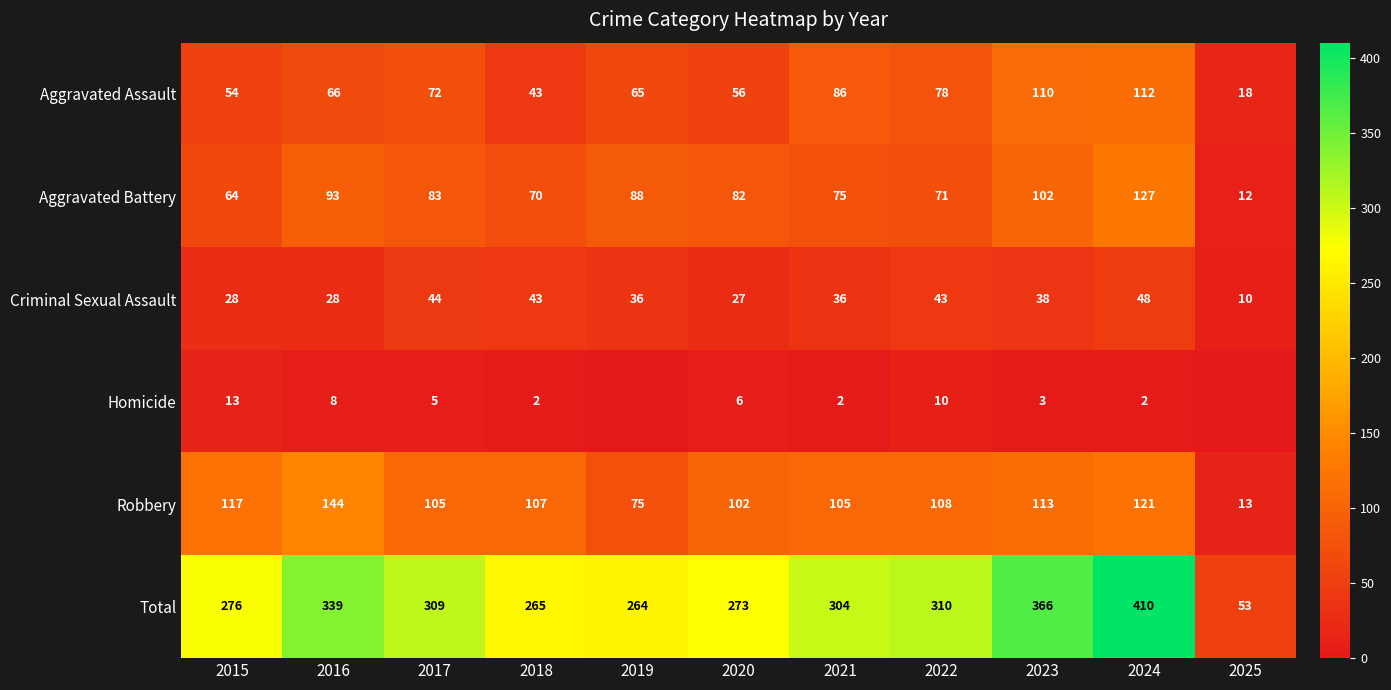

True or false: Homicide has a value of 5 at 2017.

True